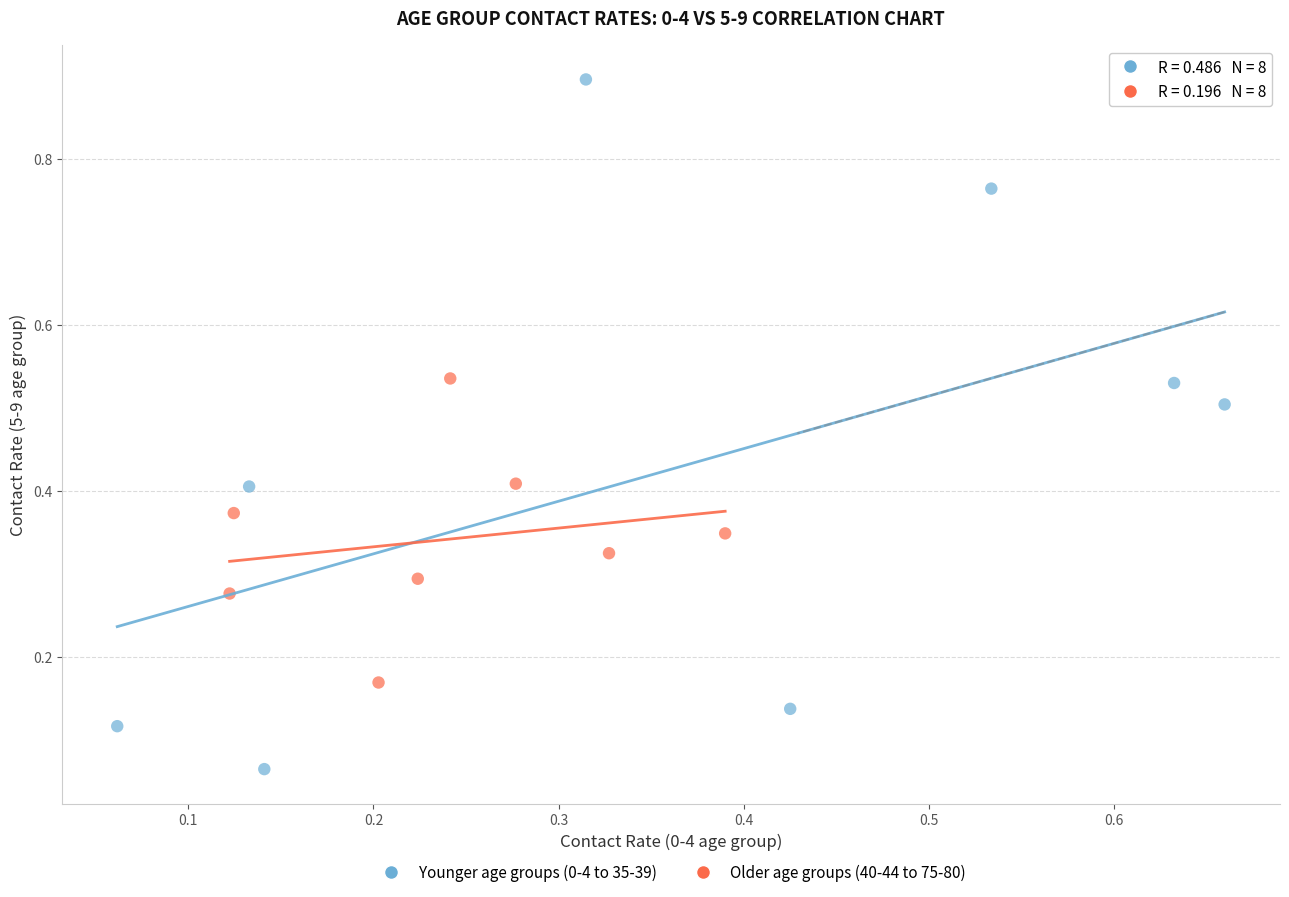

Which series reaches the minimum Y coordinate?

Younger age groups (0-4 to 35-39)